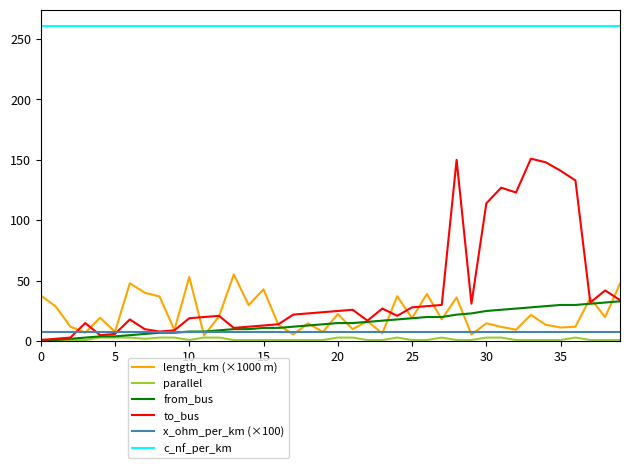

How many lines are shown in the chart?

6